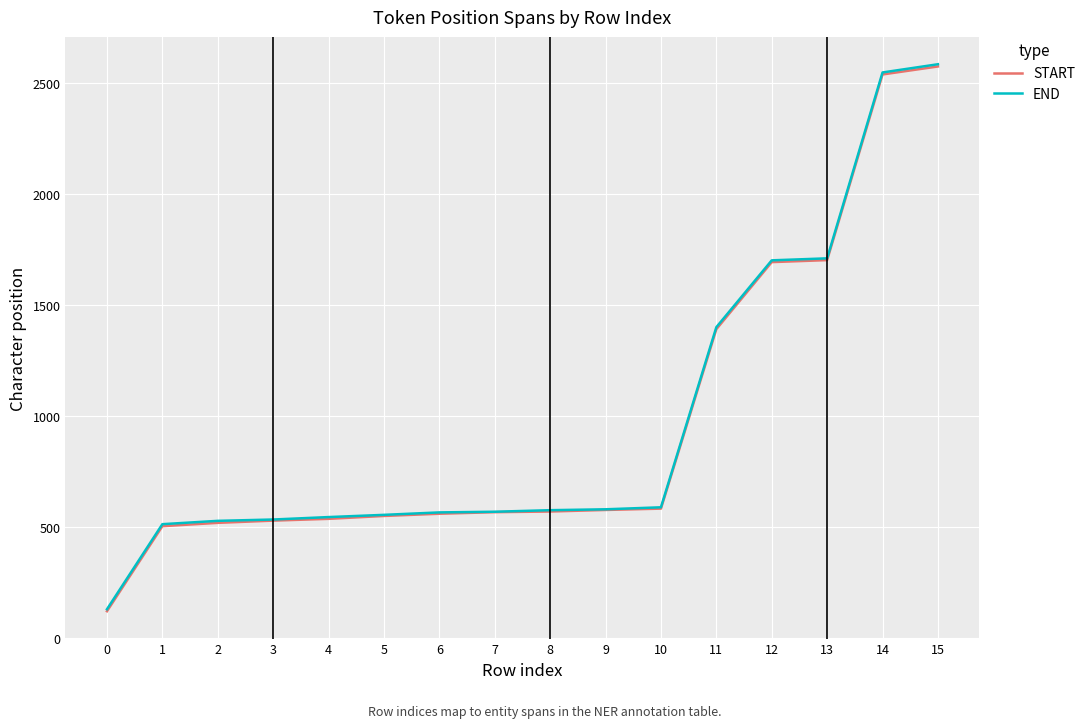

What is the greatest value displayed?

2585